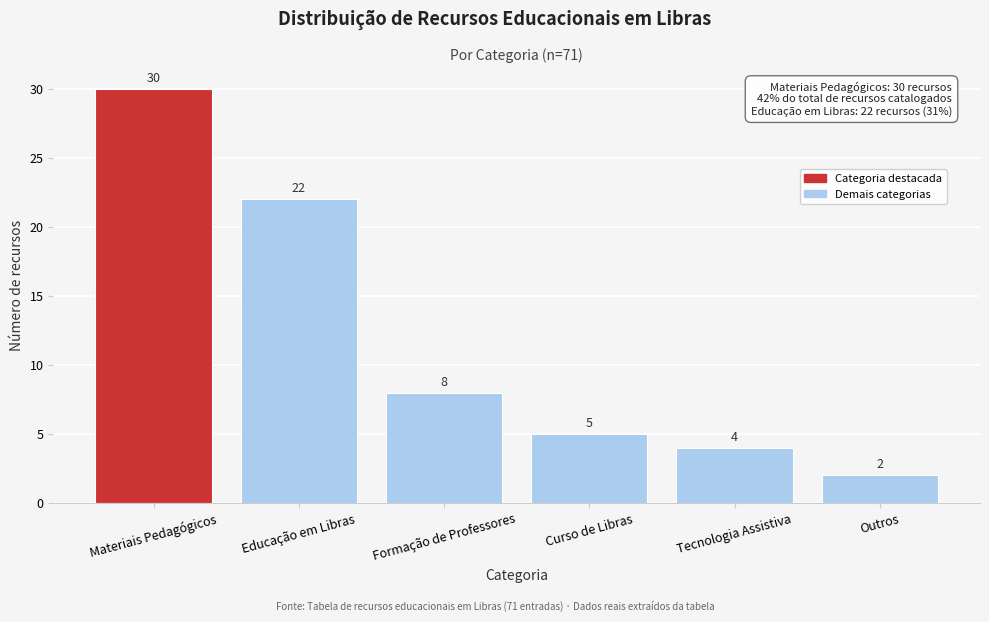

Reading left to right, list all the values displayed in this chart.

Materiais Pedagógicos=30	Educação em Libras=22	Formação de Professores=8	Curso de Libras=5	Tecnologia Assistiva=4	Outros=2